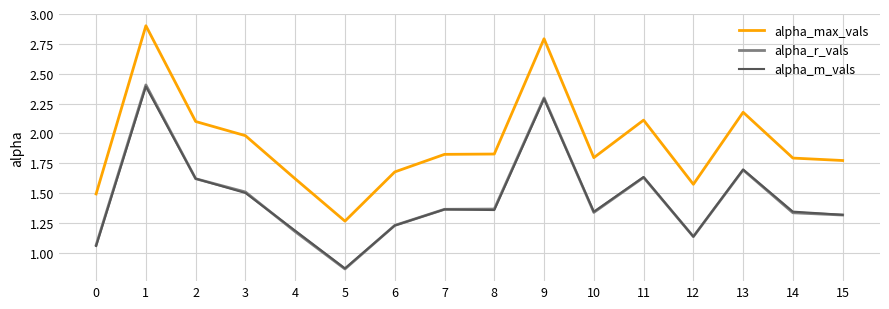

At which category does the chart reach its minimum across all series?

5